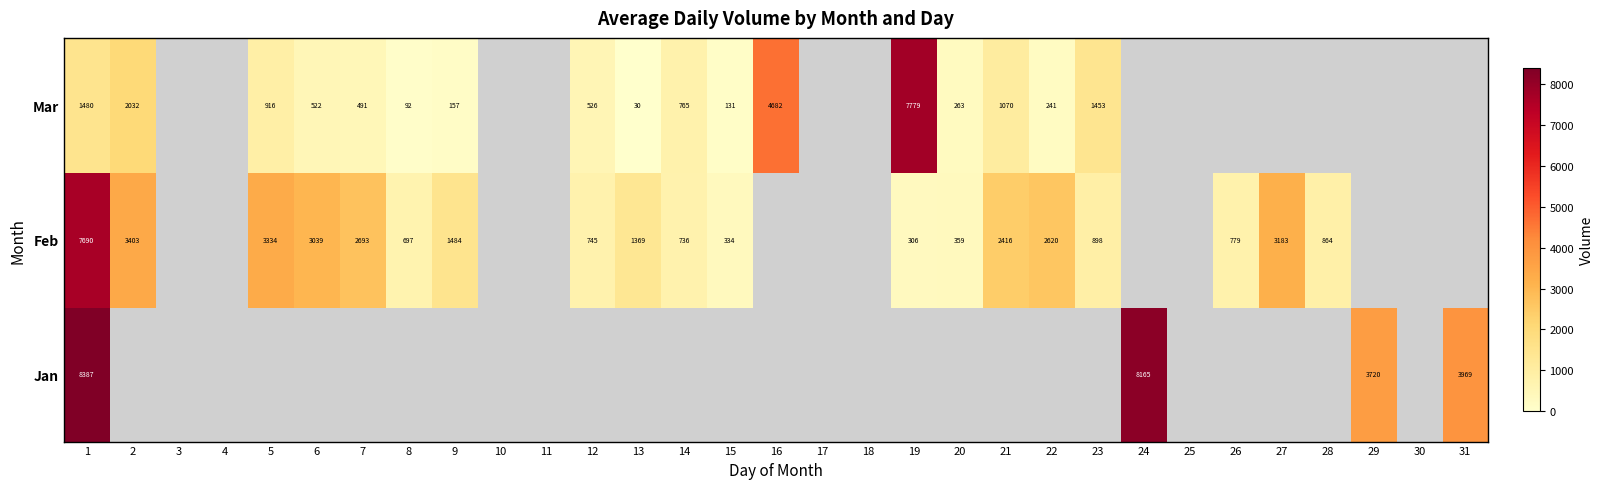

What is the difference between the highest and lowest values at 15?

334